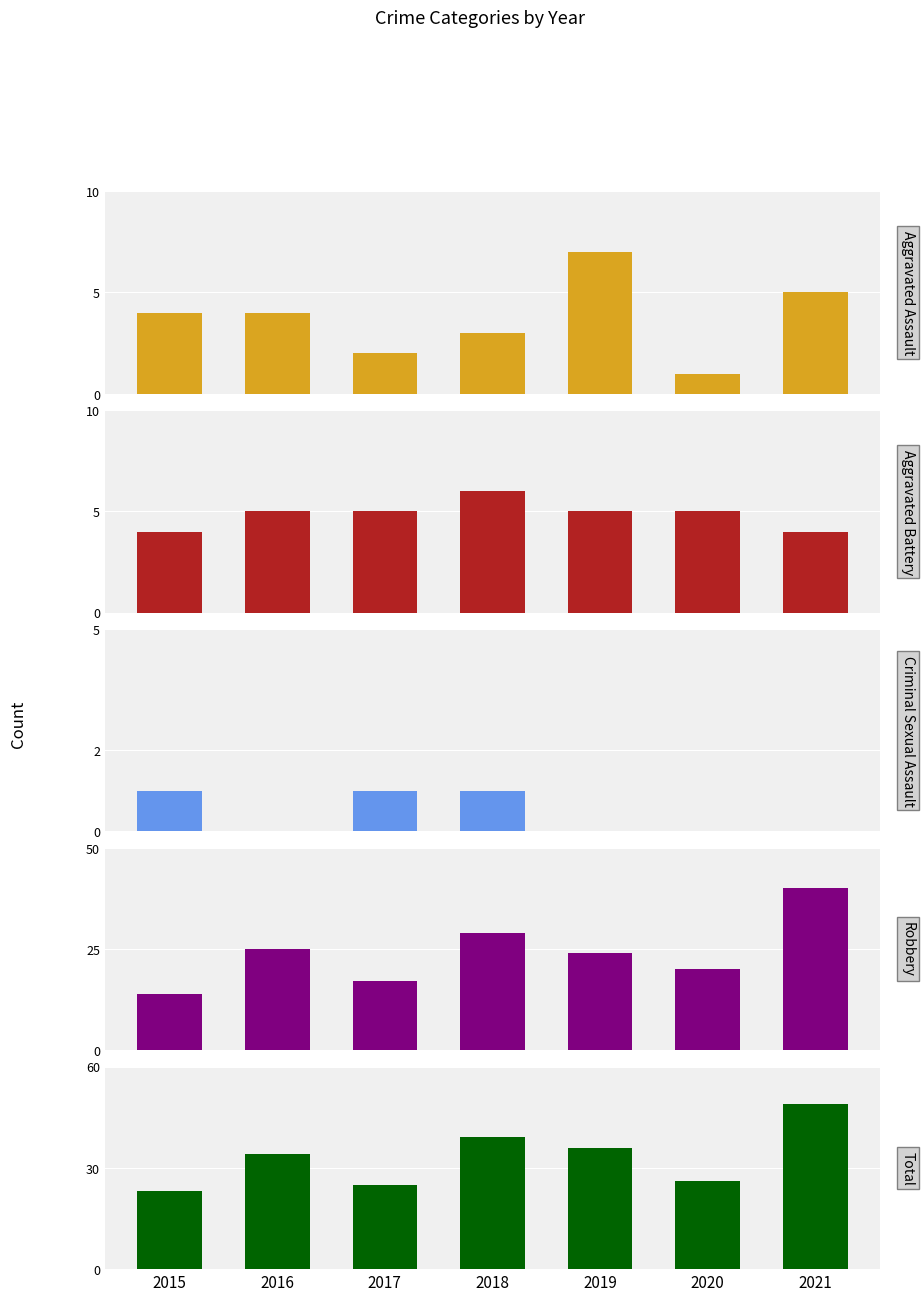

What are all the series names shown in the legend?

Aggravated Assault, Aggravated Battery, Criminal Sexual Assault, Robbery, Total